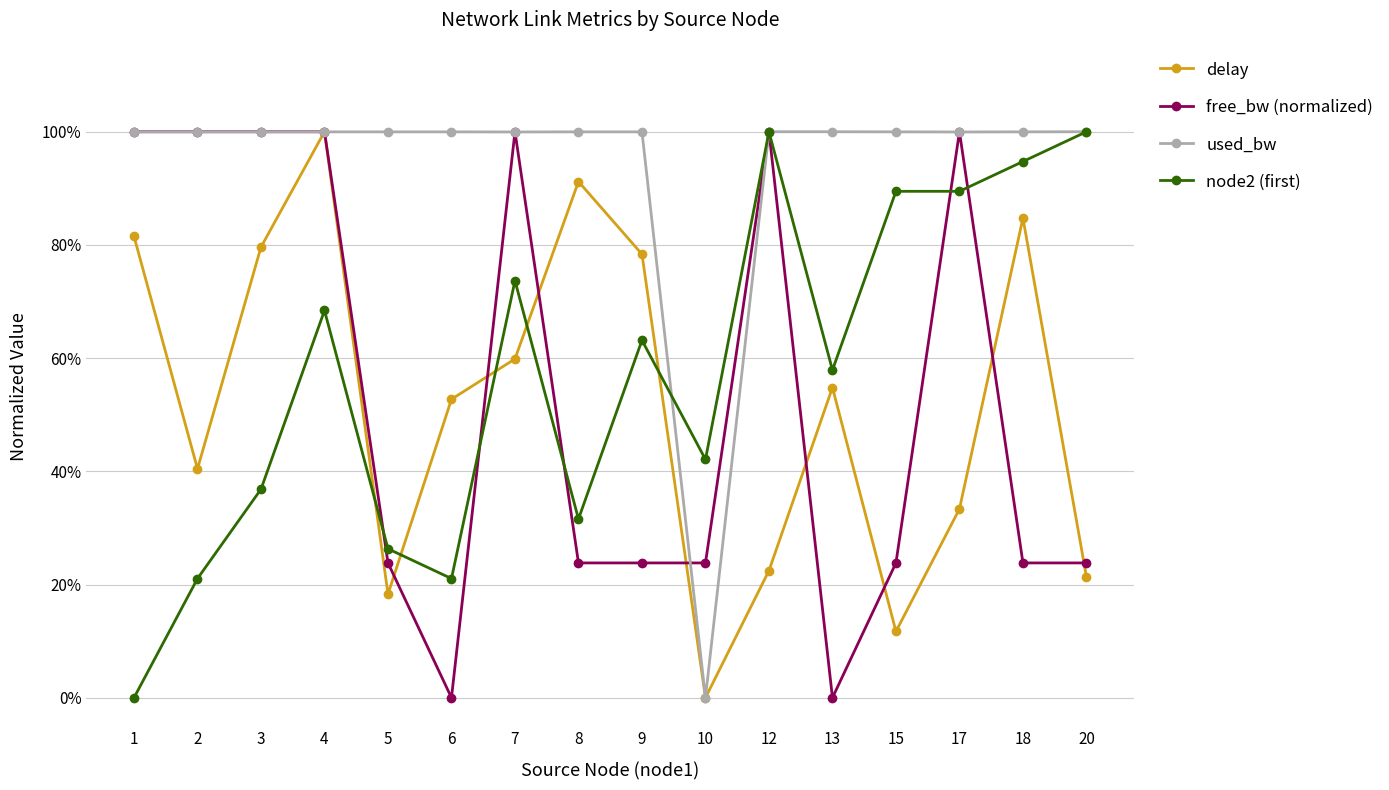

What is the difference between the highest and lowest values at 3?

0.6